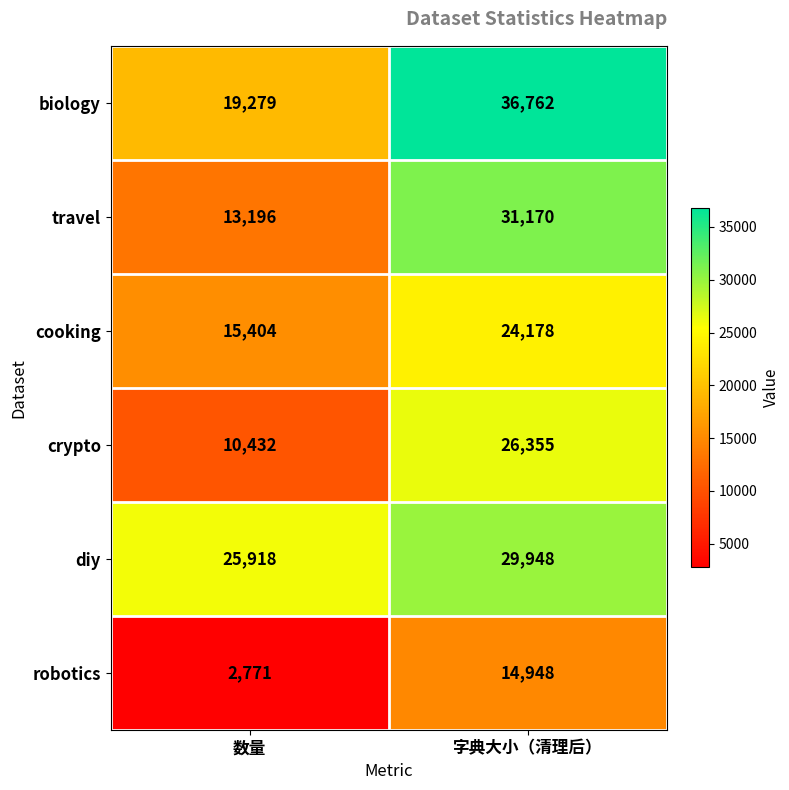

What is the total value across all series at 数量?

87000